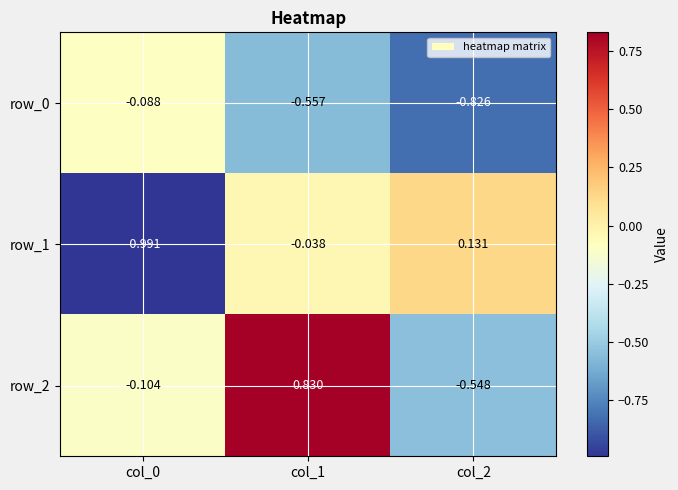

What is the difference between the row_1 values at col_2 and col_0?

1.1